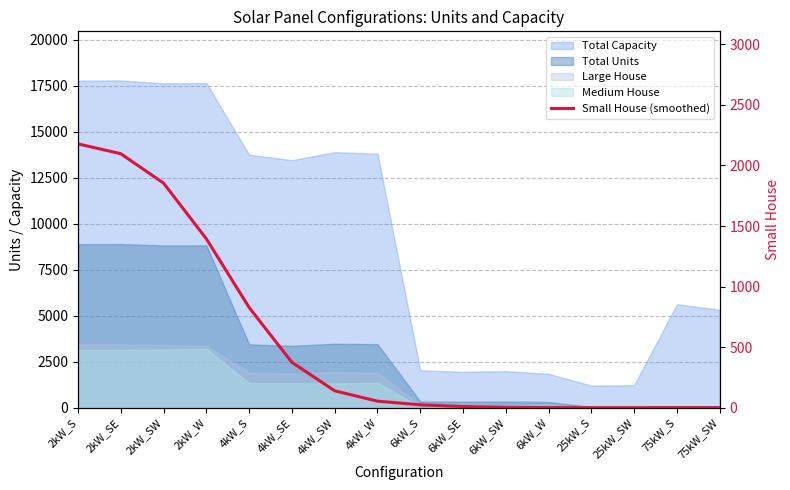

Reading left to right, extract all data points from this chart.

2kW_S=2178.6	2kW_SE=2097.1	2kW_SW=1854.5	2kW_W=1394.5	4kW_S=827.1	4kW_SE=374.5	4kW_SW=139.4	4kW_W=53.8	6kW_S=23.8	6kW_SE=9.4	6kW_SW=2.7	6kW_W=0.5	25kW_S=0.1	25kW_SW=0.0	75kW_S=0.0	75kW_SW=0.0